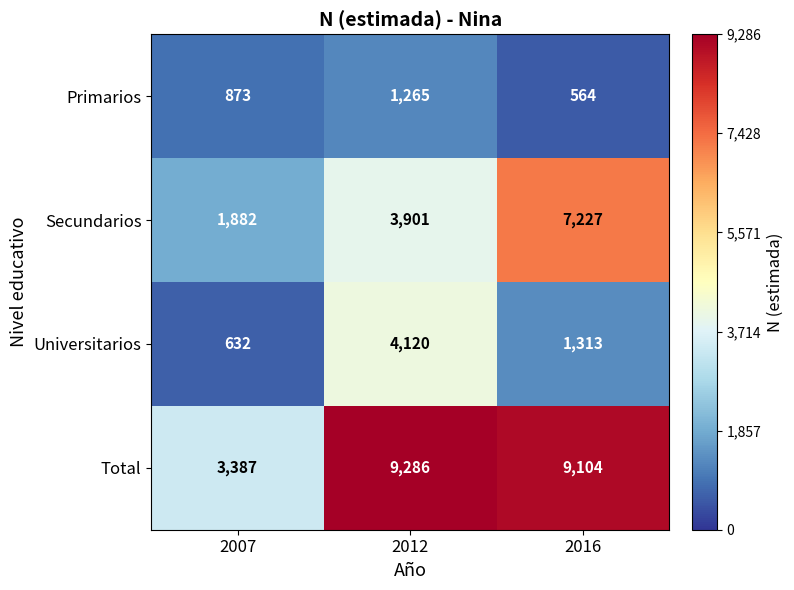

Which series has the largest total across all categories?

Total